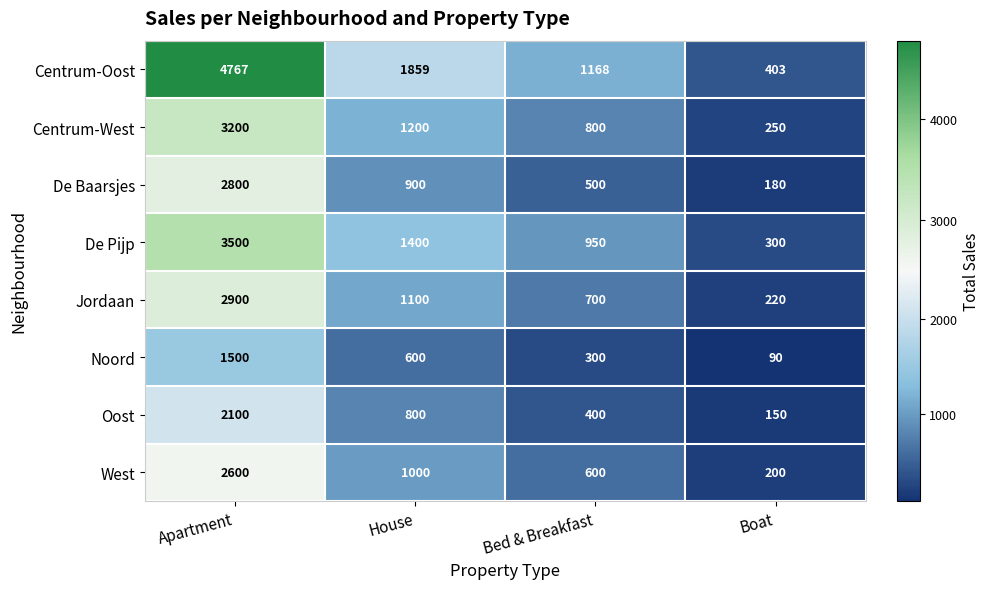

At which category is the sum across all series the highest?

Apartment